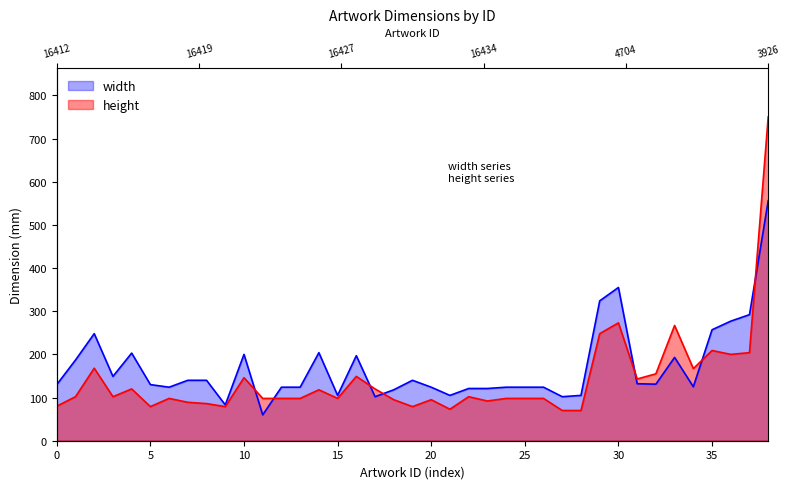

True or false: width has a value of 257 at 35.

True